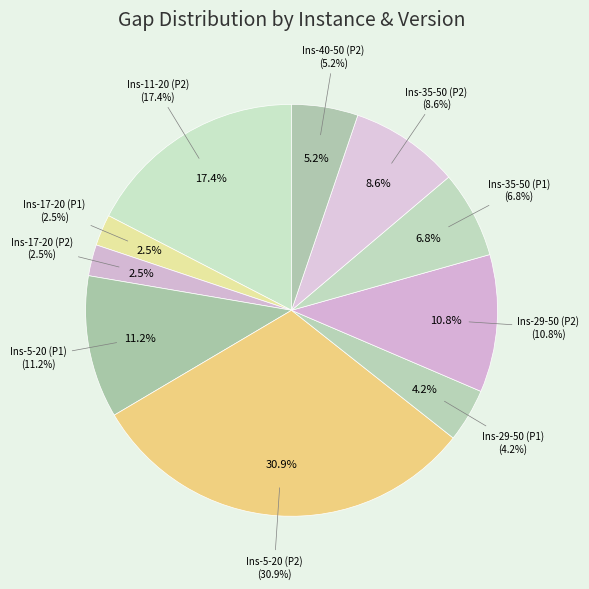

To the nearest percent, what is the average slice percentage?

10%